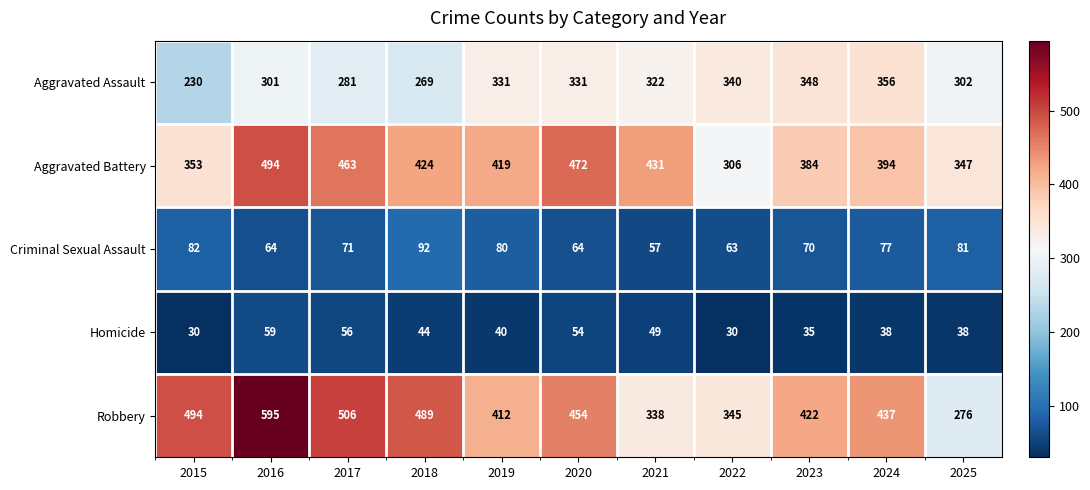

What is the difference between the second highest and second lowest values in the Aggravated Battery series?

125